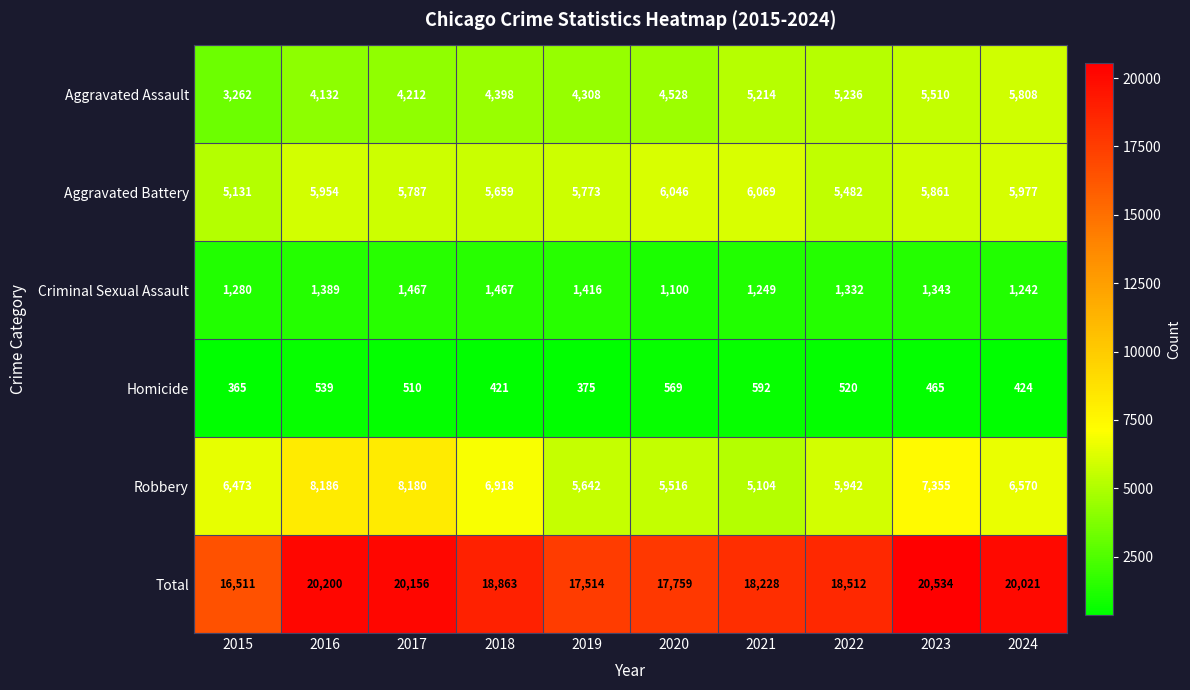

How many data points does each series have?

10